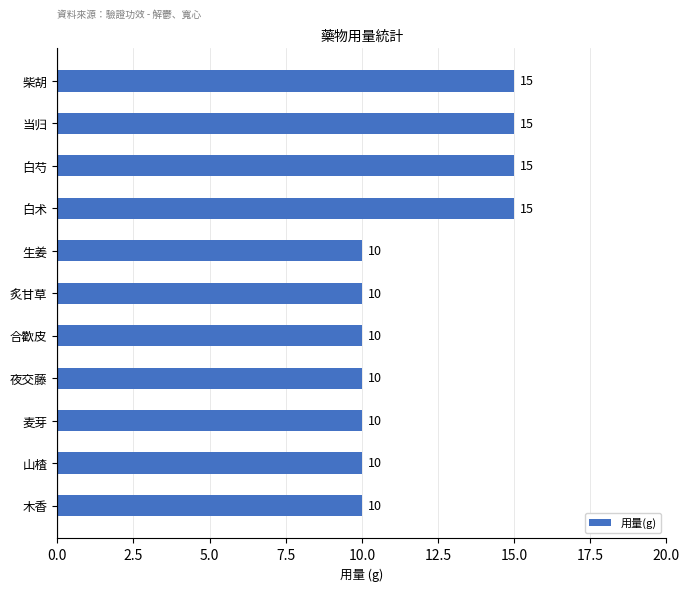

The value at 当归 is 9. True or false?

False